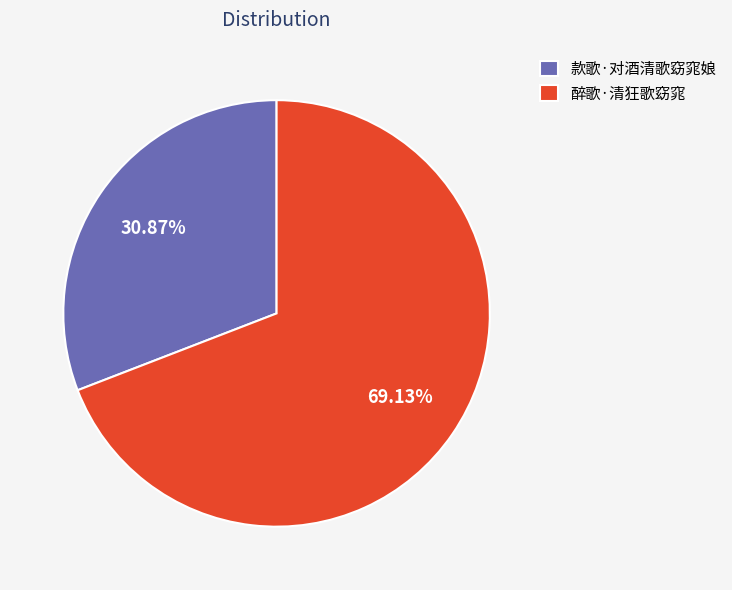

What is the ratio of the value at 醉歌·清狂歌窈窕 to the value at 款歌·对酒清歌窈窕娘?

2.2